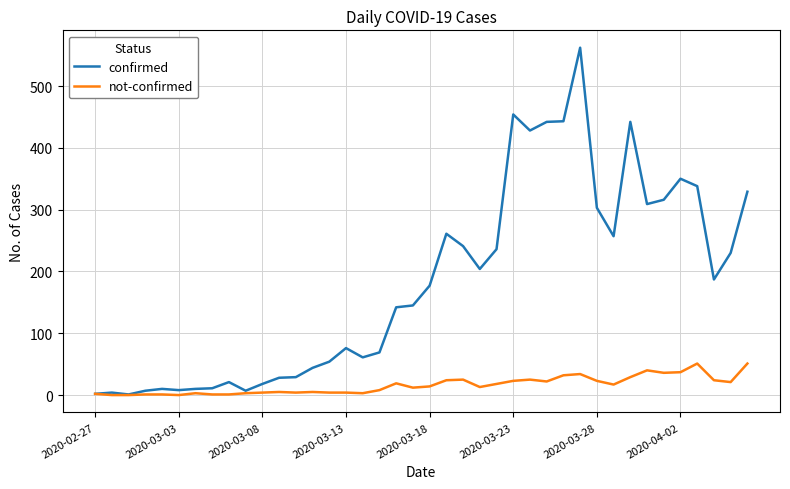

Does the chart have visible grid lines?

Yes